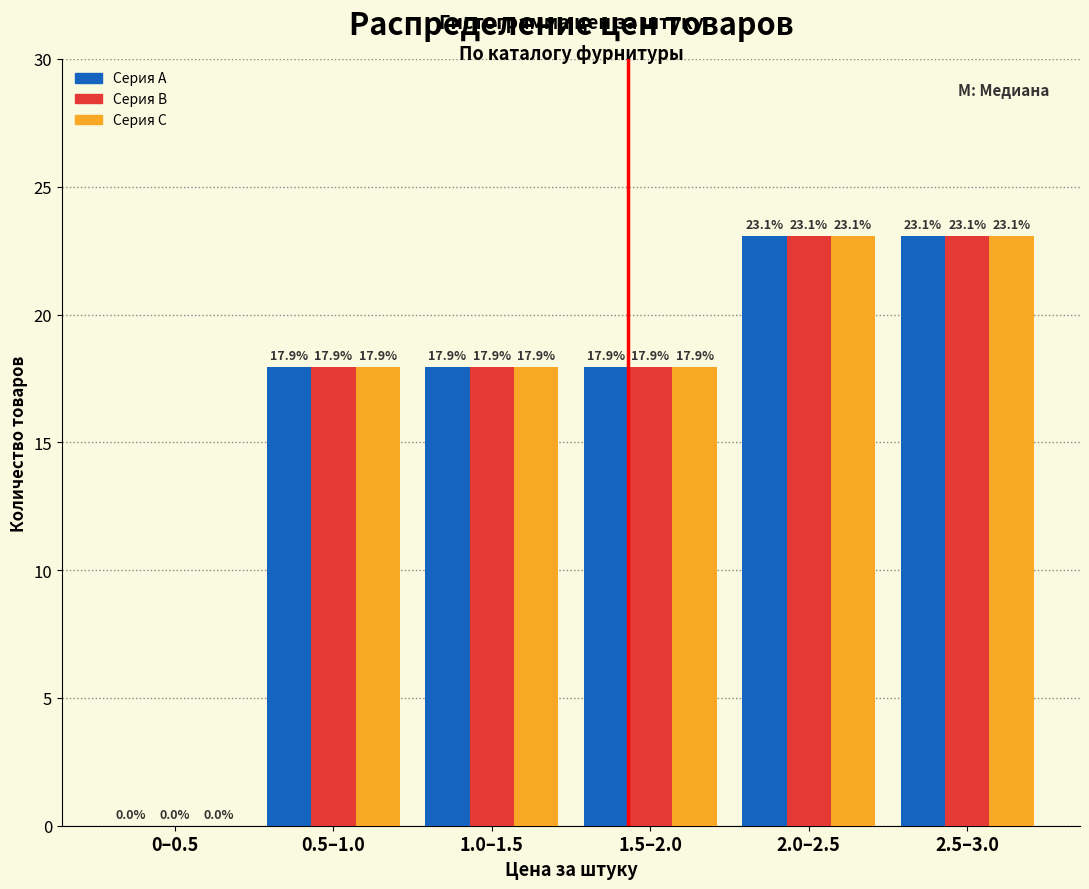

What is the maximum value shown in the chart?

23.1